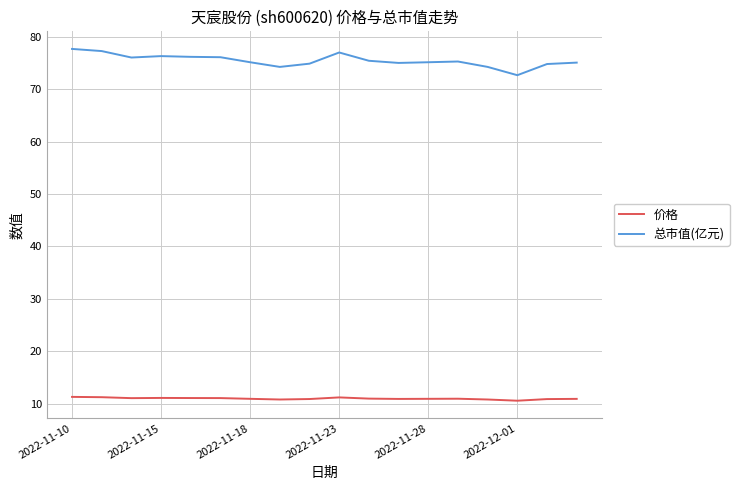

Rank the series by their maximum value, from lowest to highest.

价格, 总市值(亿元)